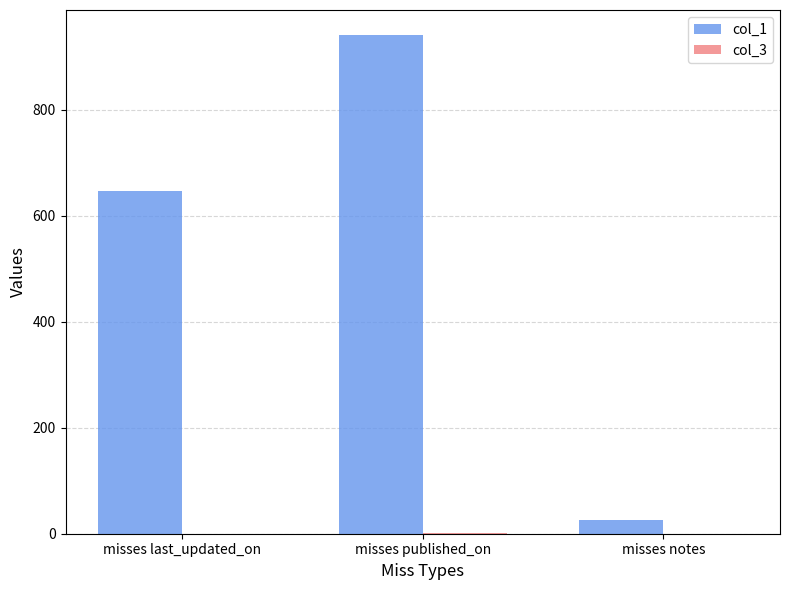

Which series changed the most between misses last_updated_on and misses notes?

col_1